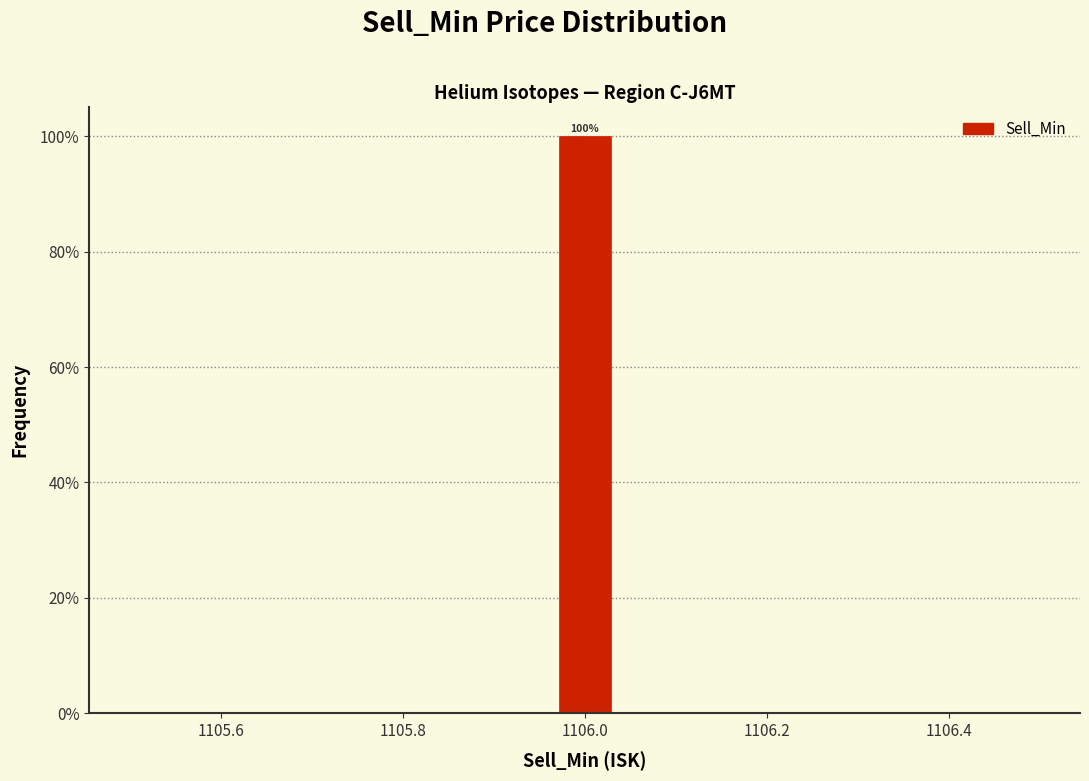

Read against the x-axis, roughly where is the centre of the tallest bar?

1106.00